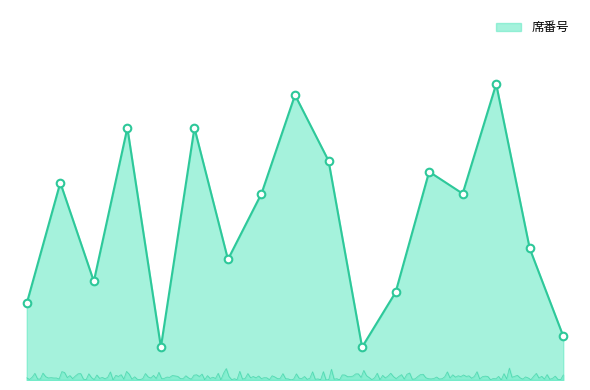

Between 5 and 2, which is larger?

5